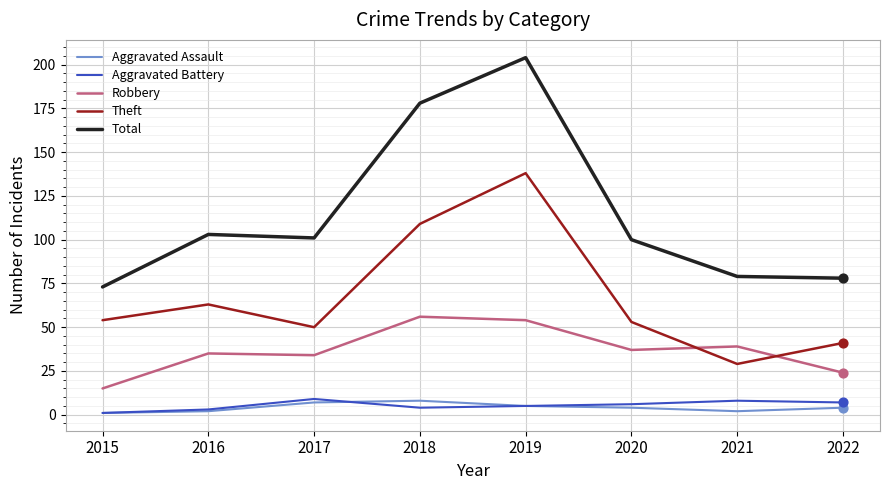

At how many categories does at least one series exceed 40?

8